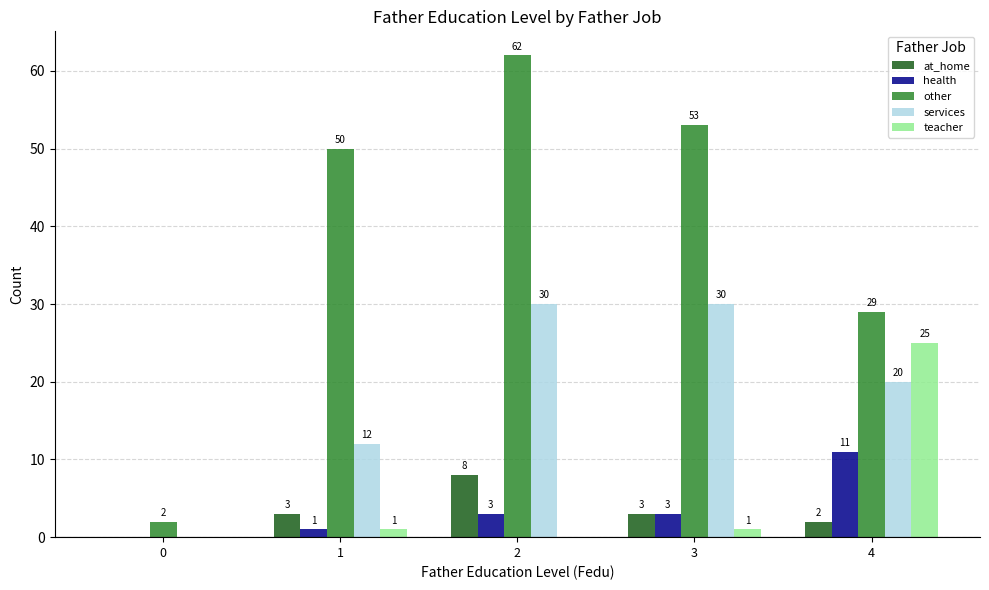

Where does the services series first go above 20?

2